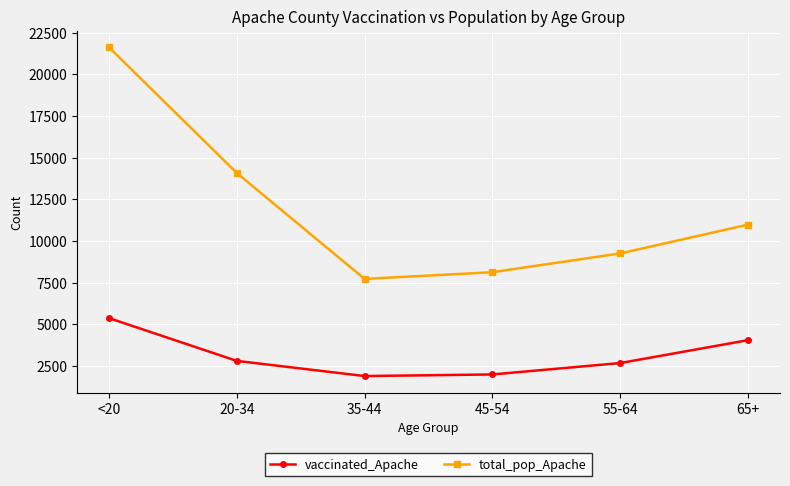

Which category has the highest value in the total_pop_Apache series?

<20